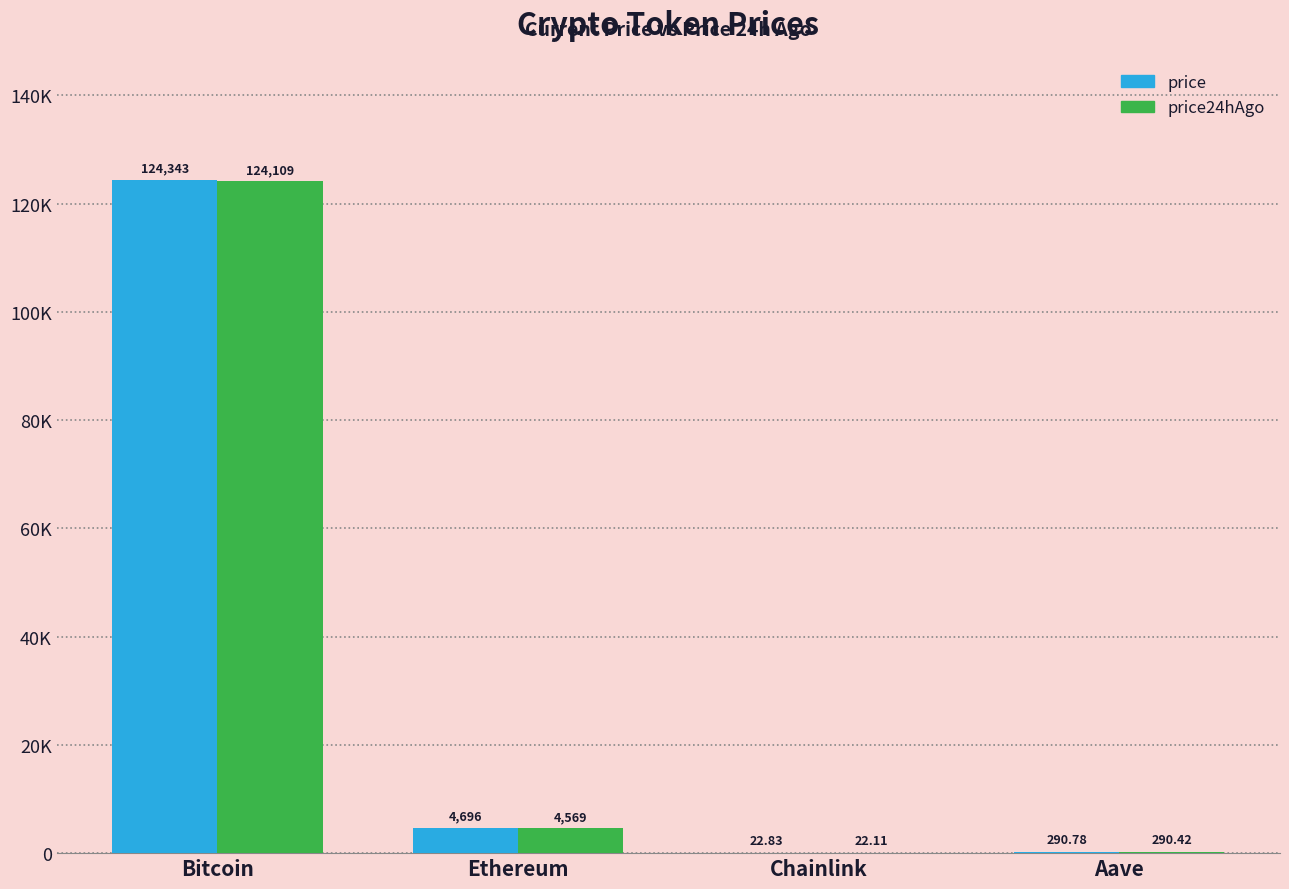

Are the bars horizontal?

No